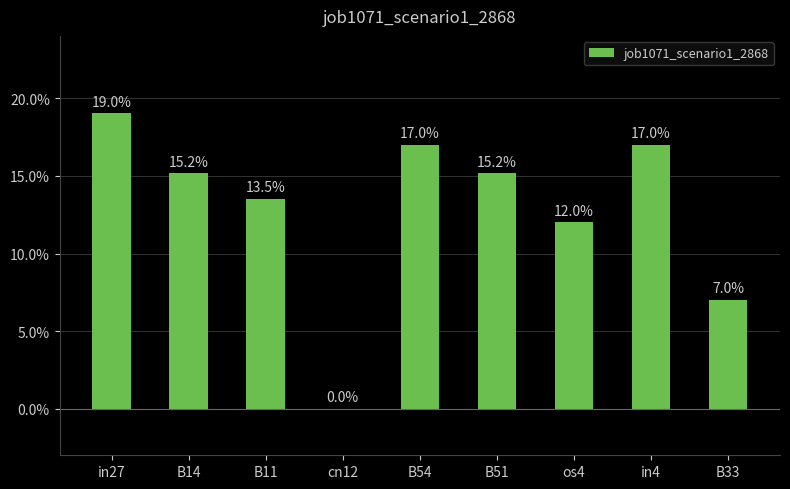

What is the difference between the maximum and second lowest values?

0.1